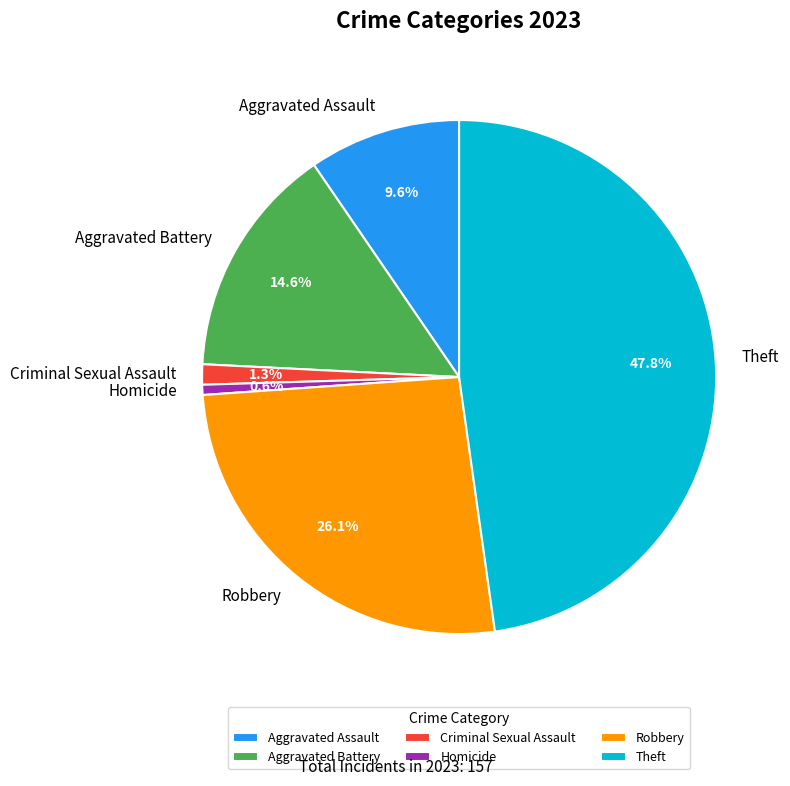

Does any single category account for the majority?

No